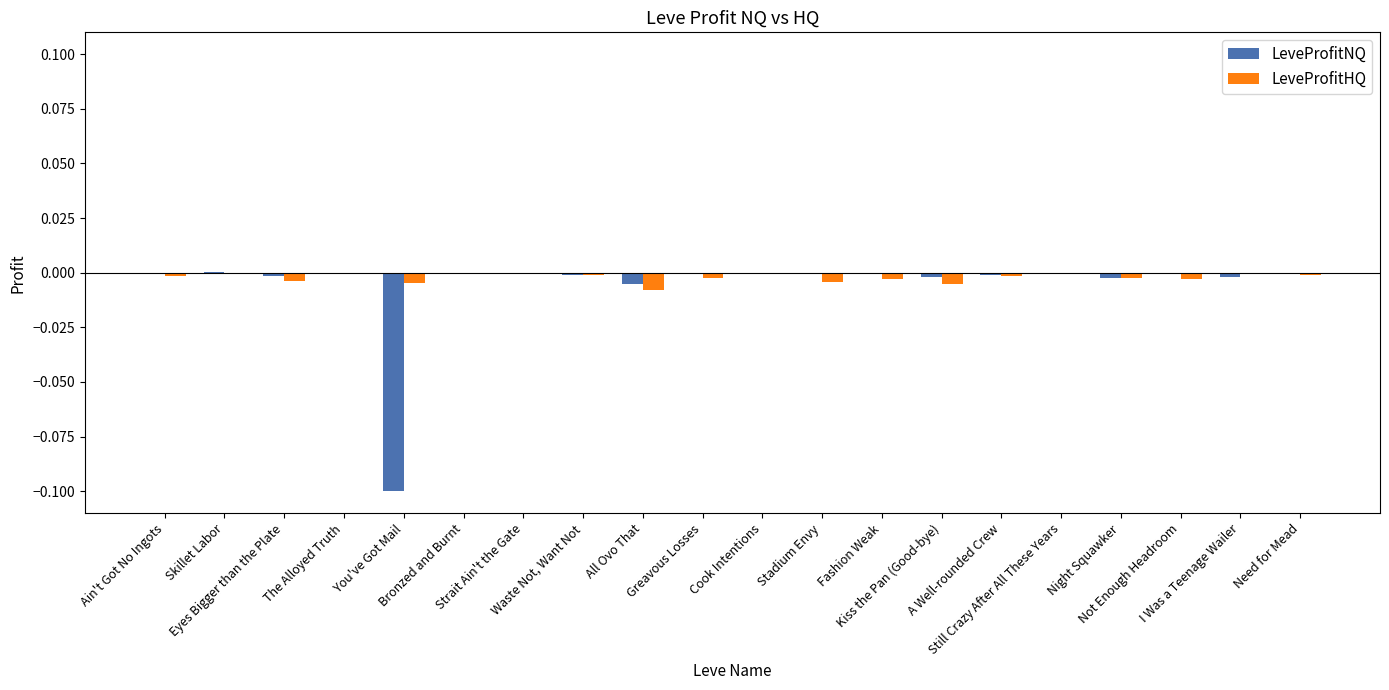

At which label does LeveProfitNQ reach its minimum?

You've Got Mail